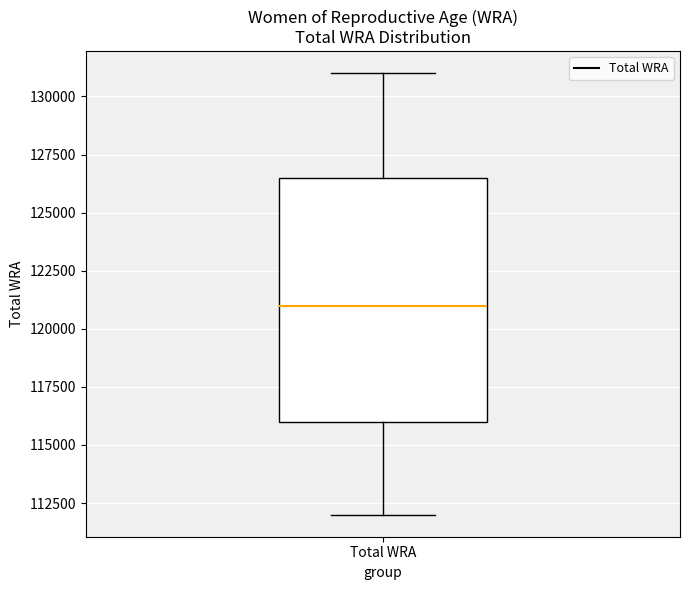

Where is the lower edge of the box for Total WRA on the y-axis? The values are not printed on the chart, so give them approximately, as read against the axis.

116000